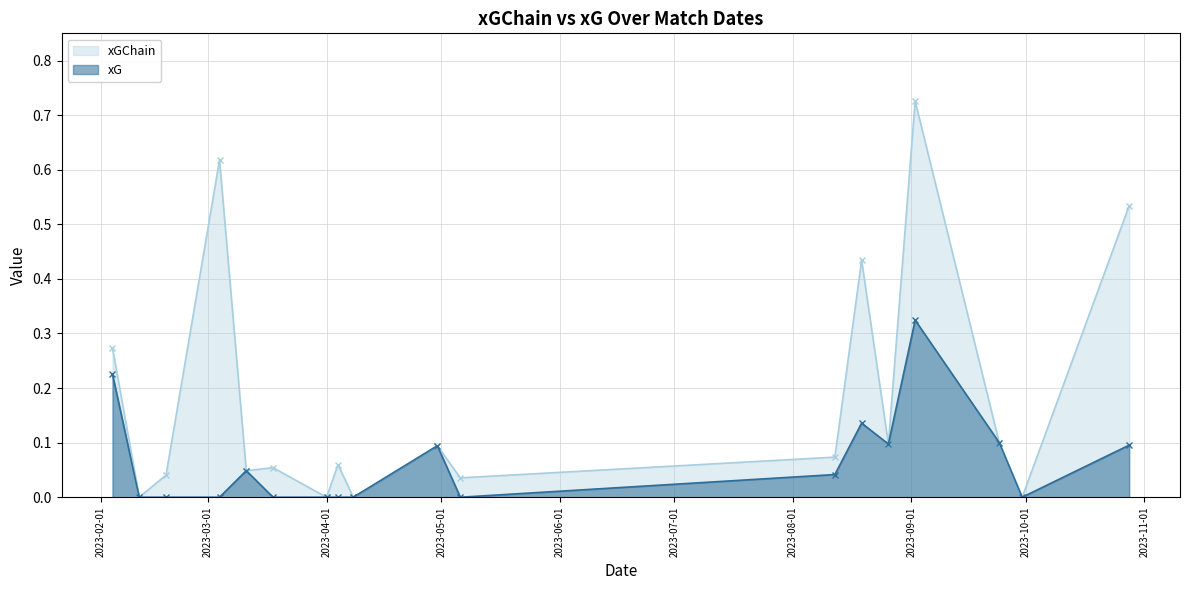

List the series in order of their overall mean, lowest first.

xG, xGChain